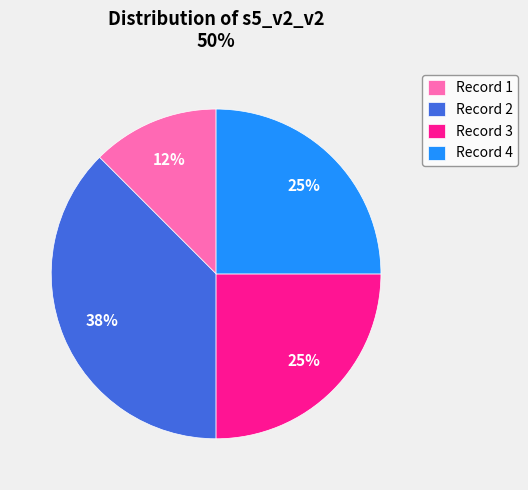

Does Record 2 account for over 50% of the chart?

No